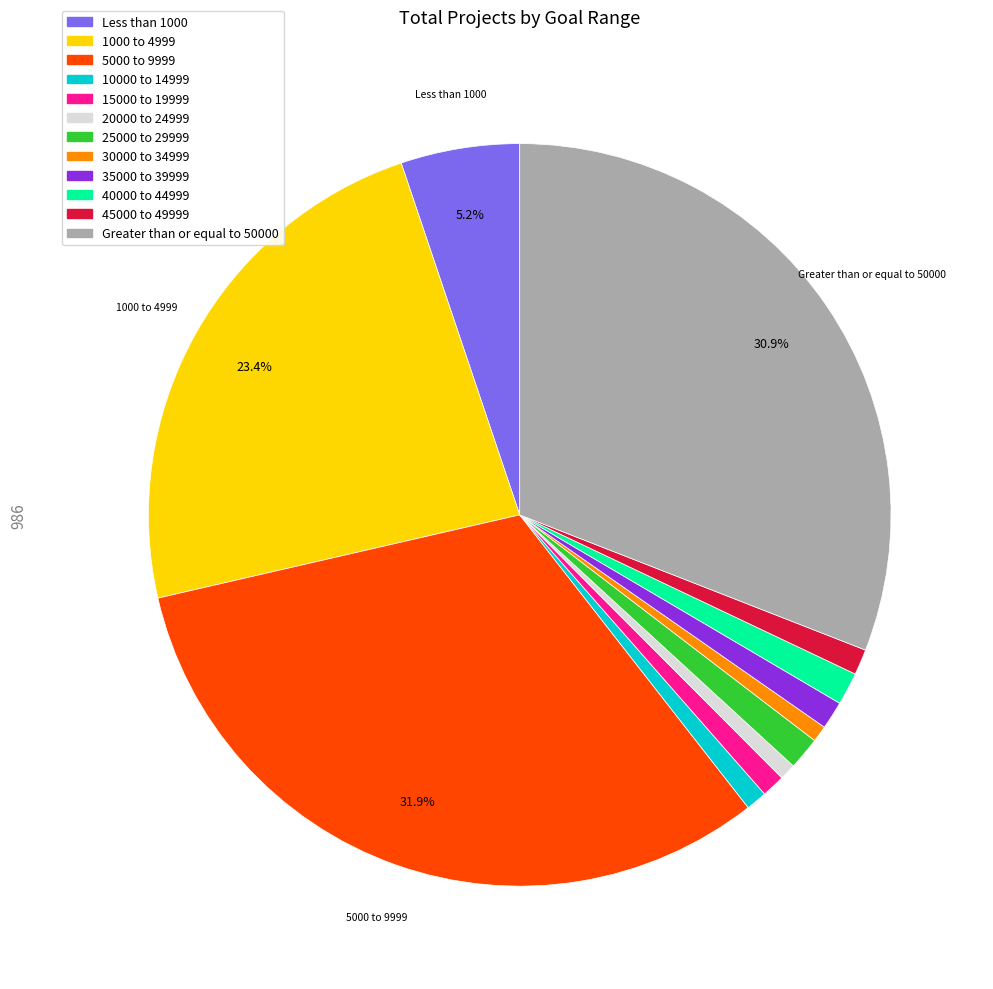

Is the sum of 1000 to 4999 and 20000 to 24999 greater than half?

No